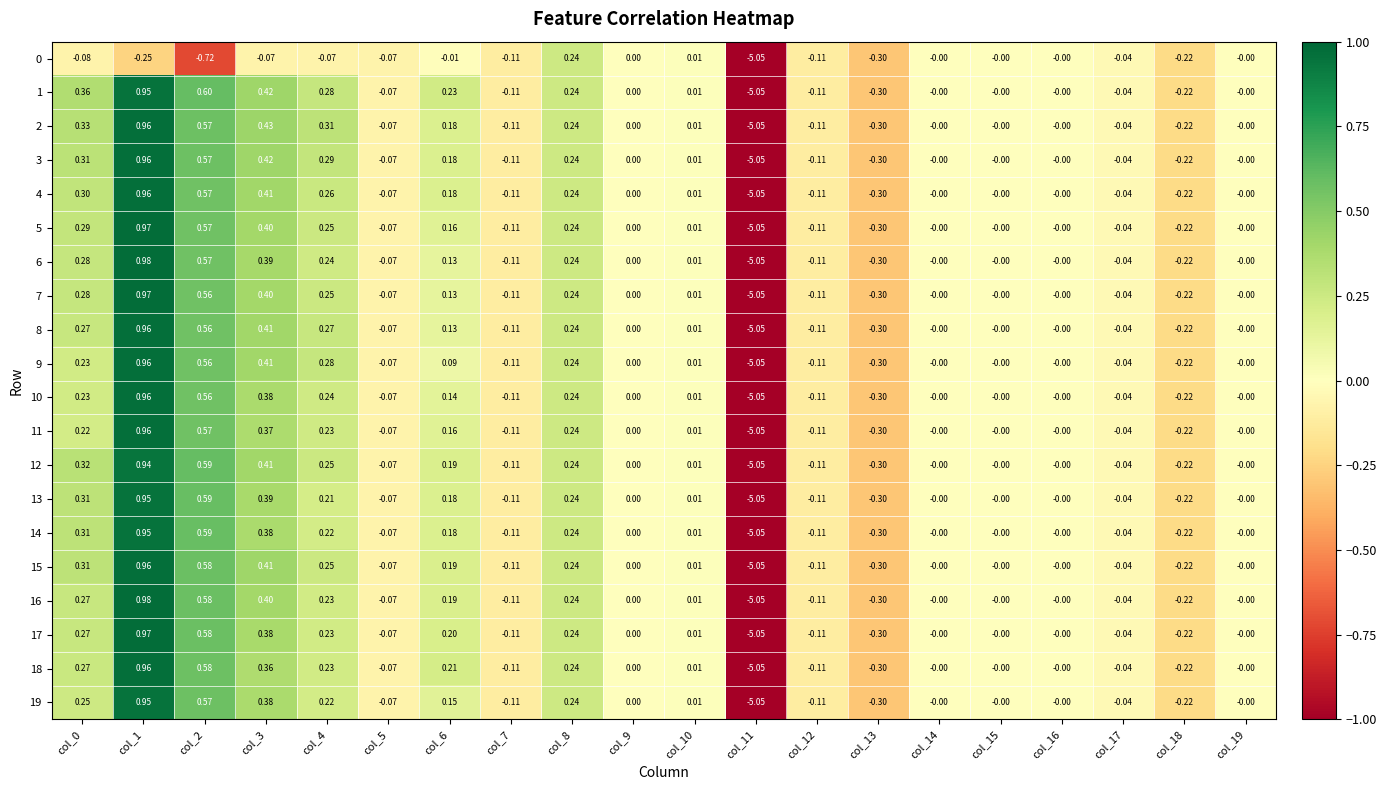

Is the value of 8 at col_6 greater than the value of 18 at col_6?

No